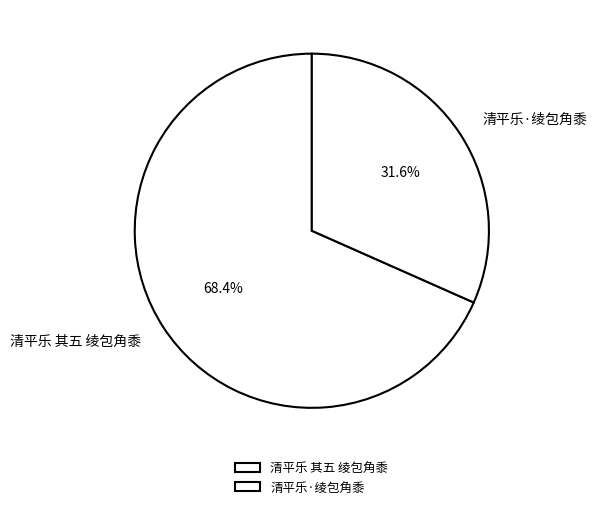

How many slices are in this pie chart?

2